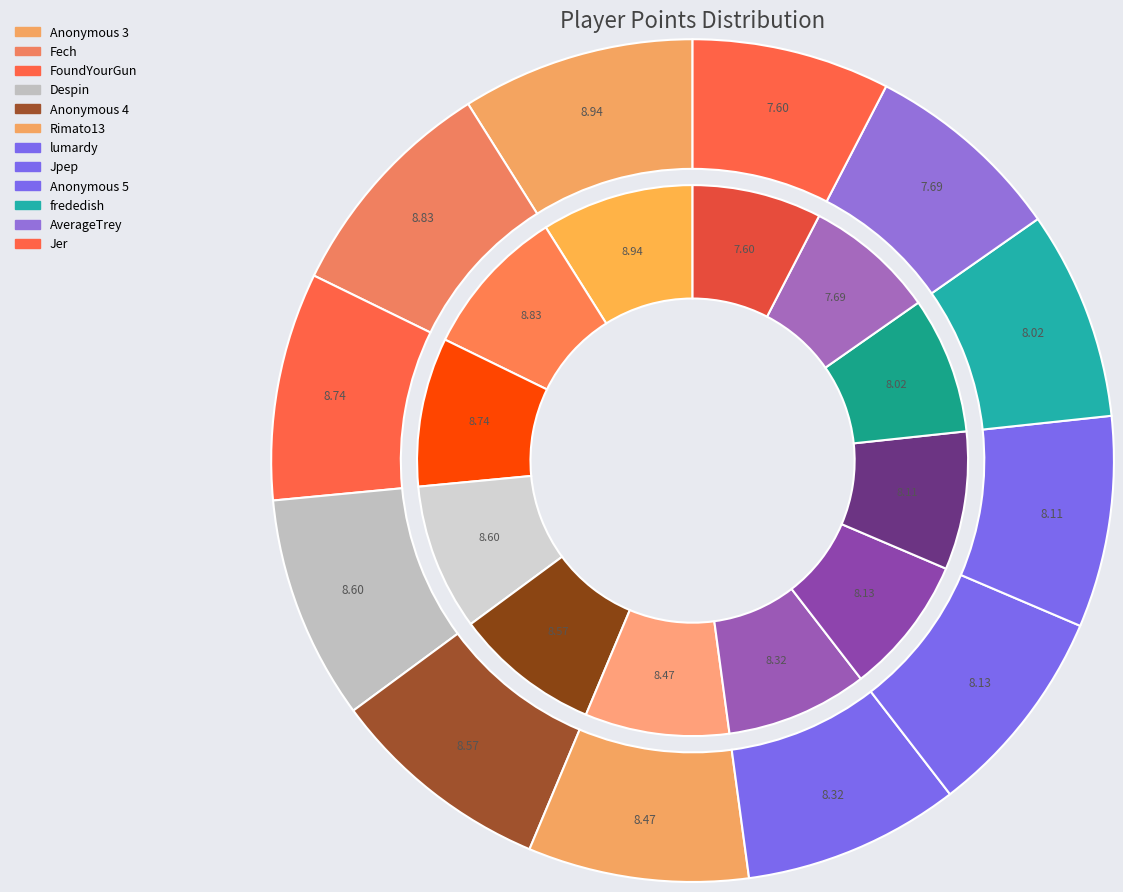

Count the number of slices in the pie.

12